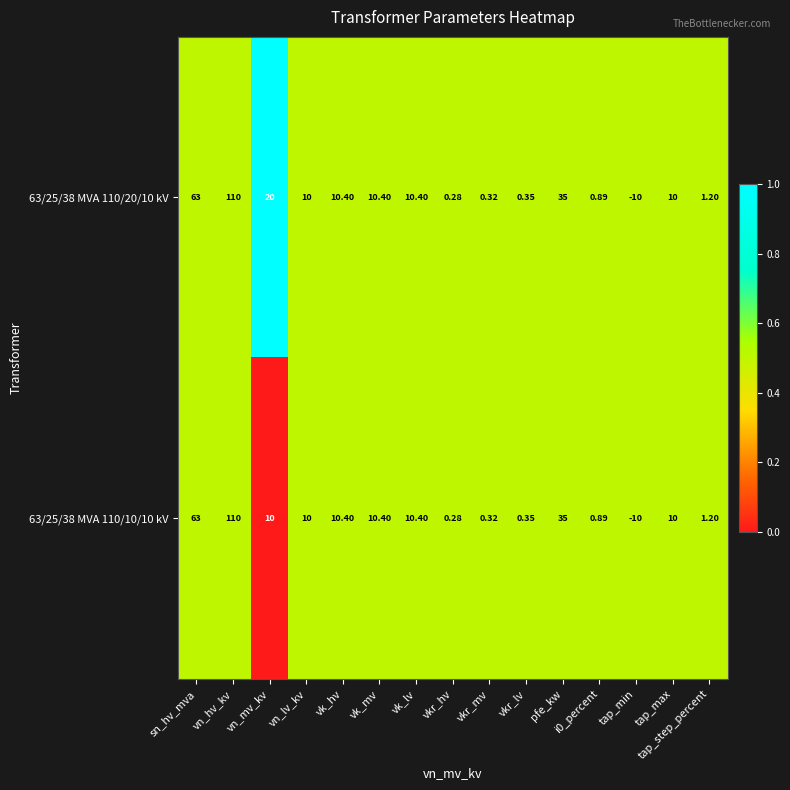

Where is 63/25/38 MVA 110/10/10 kV nearest to the value 50?

sn_hv_mva